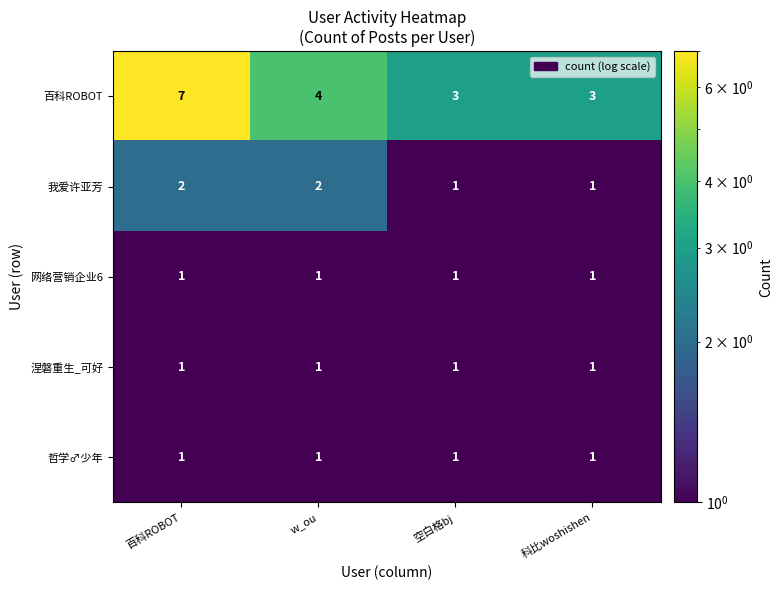

Which series has the largest range (max minus min)?

百科ROBOT